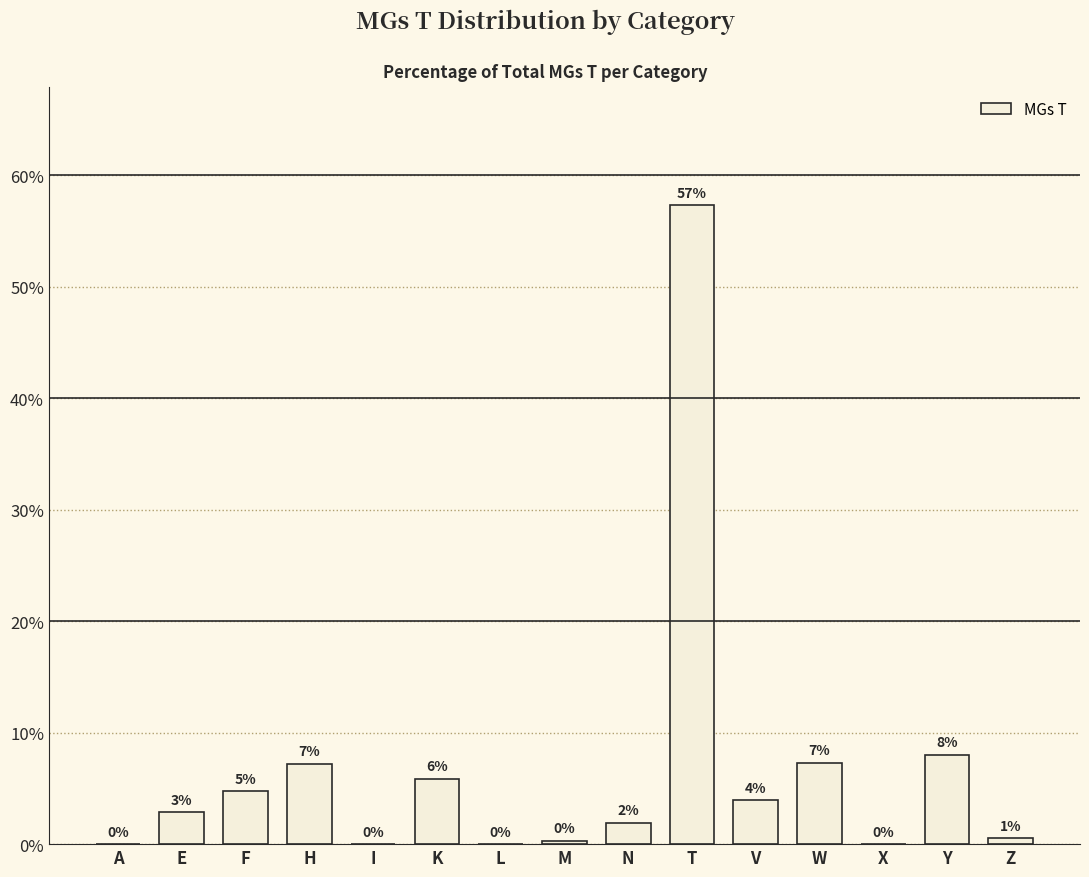

Where is the data nearest to the value 28?

Y